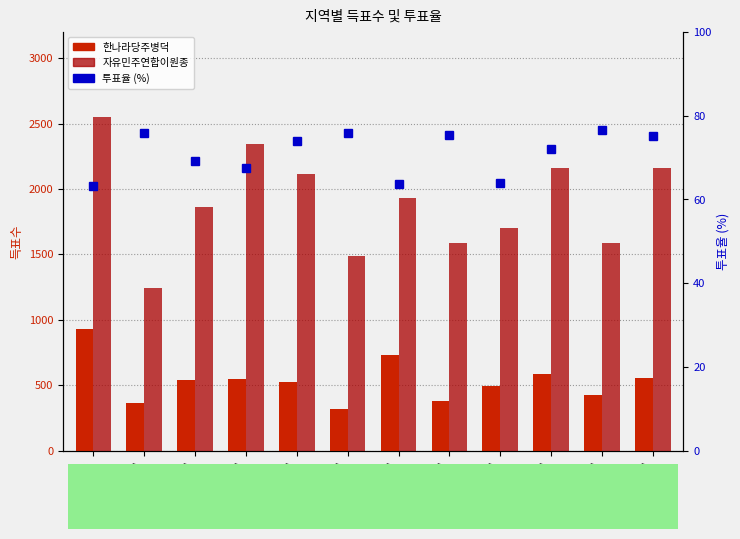

Which label corresponds to the largest value in the chart?

주덕읍